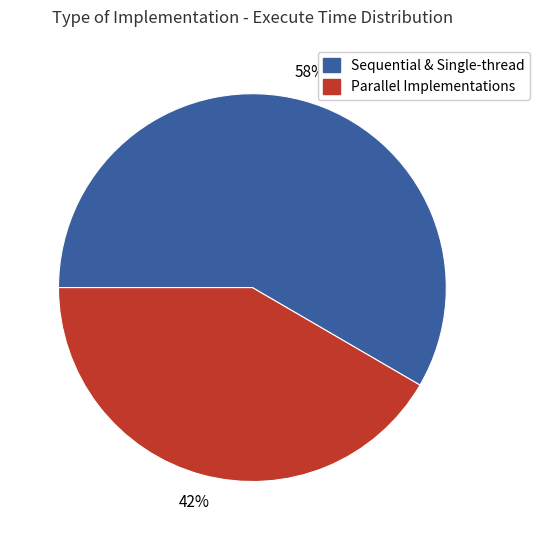

Does any single category account for the majority?

Yes